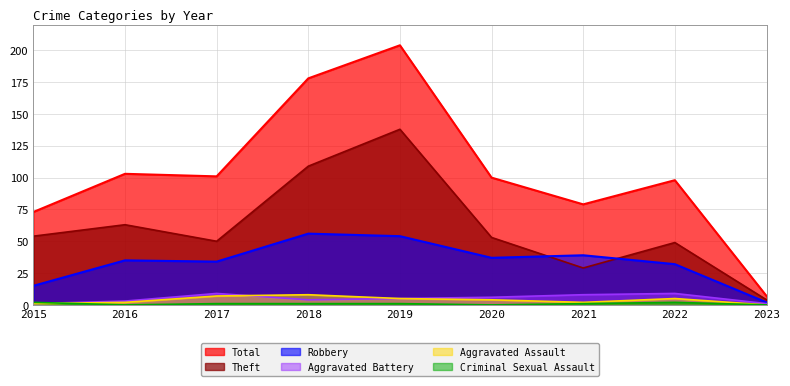

How many lines are shown in the chart?

6